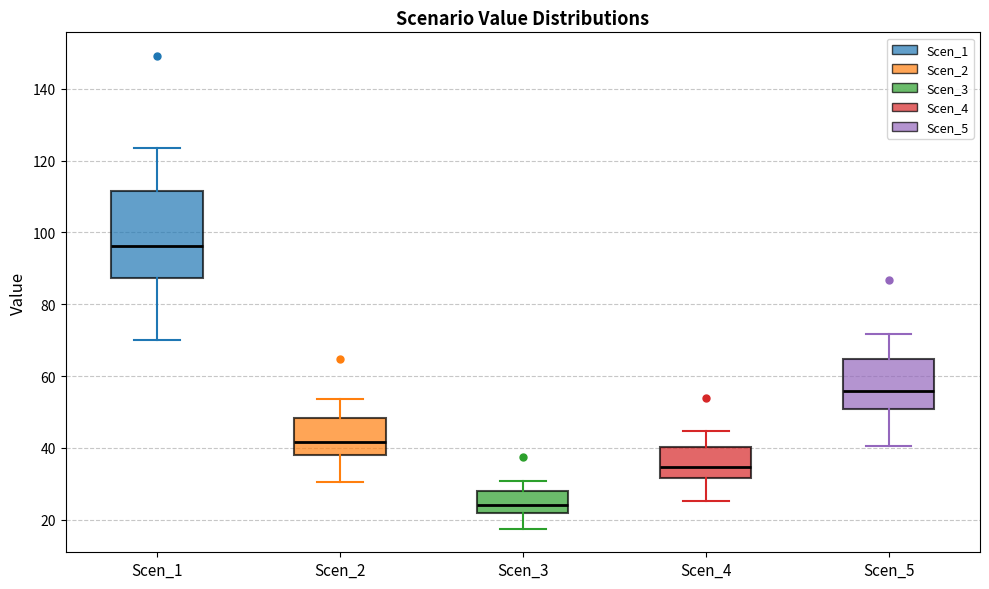

Which box's median line is the highest?

Scen_1